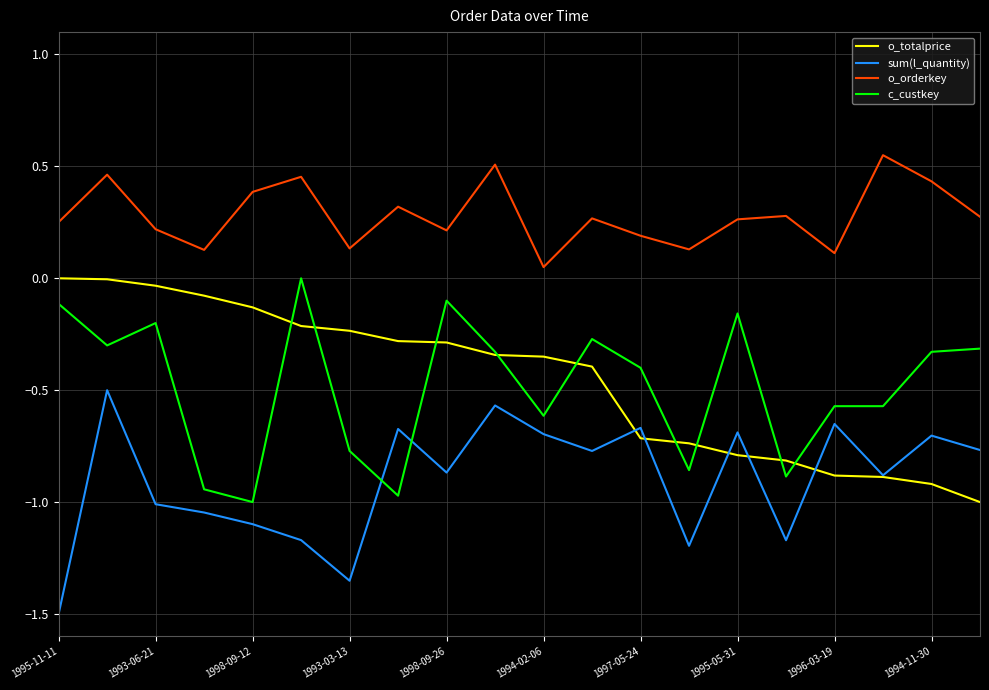

Which series has the largest total across all categories?

o_orderkey